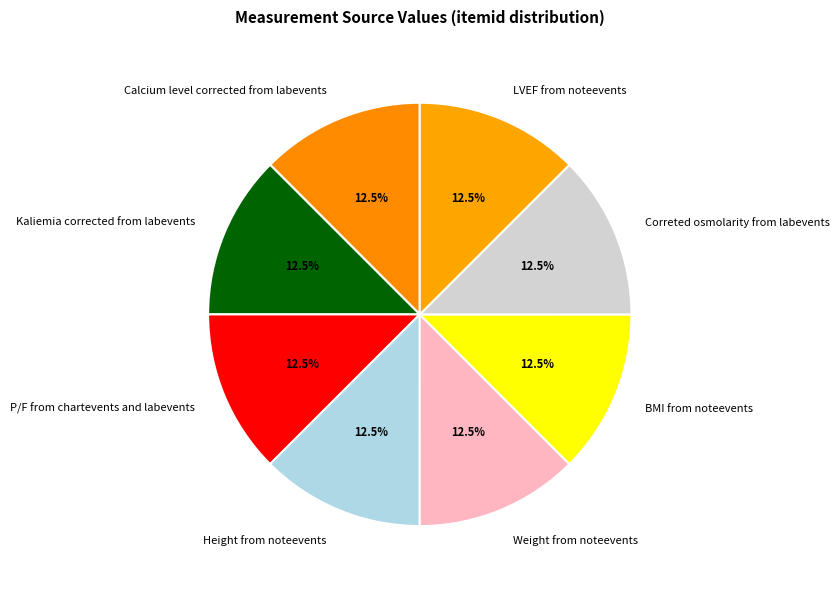

Approximately how many times larger is the value at P/F from chartevents and labevents compared to Kaliemia corrected from labevents?

1.0